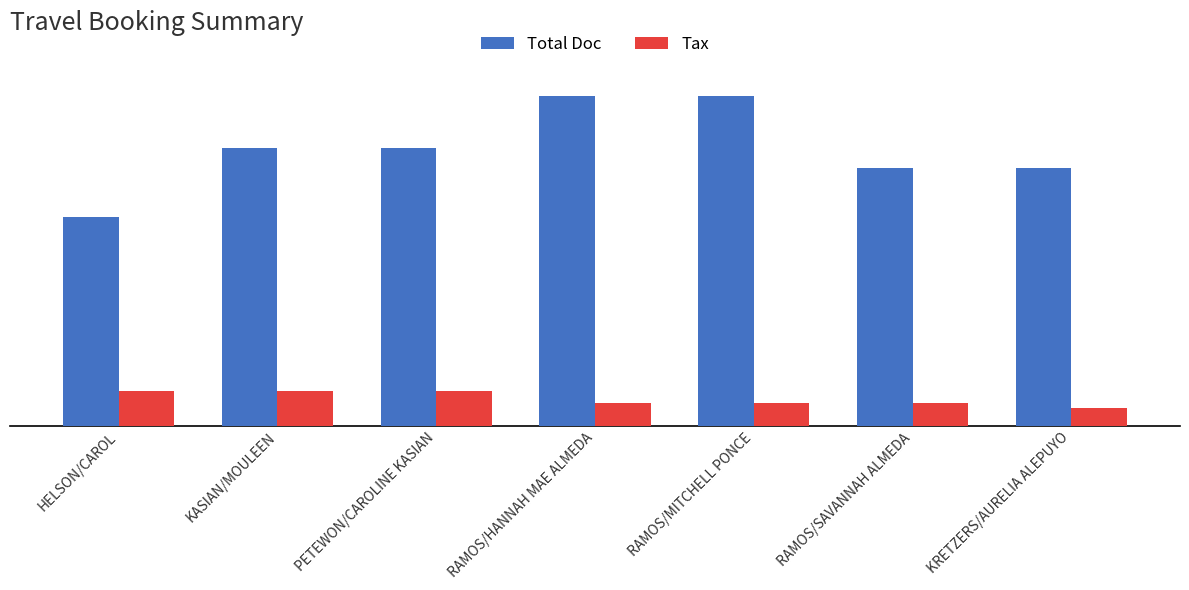

Between PETEWON/CAROLINE KASIAN and RAMOS/MITCHELL PONCE, which series saw the biggest shift?

Total Doc